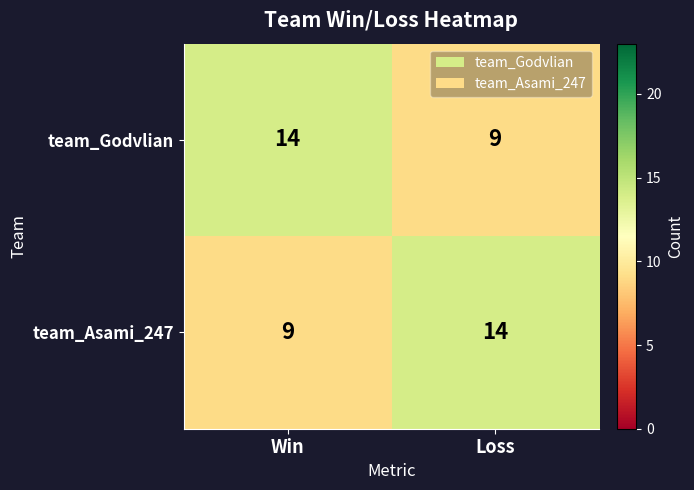

What is the sum of all team_Asami_247 values?

23